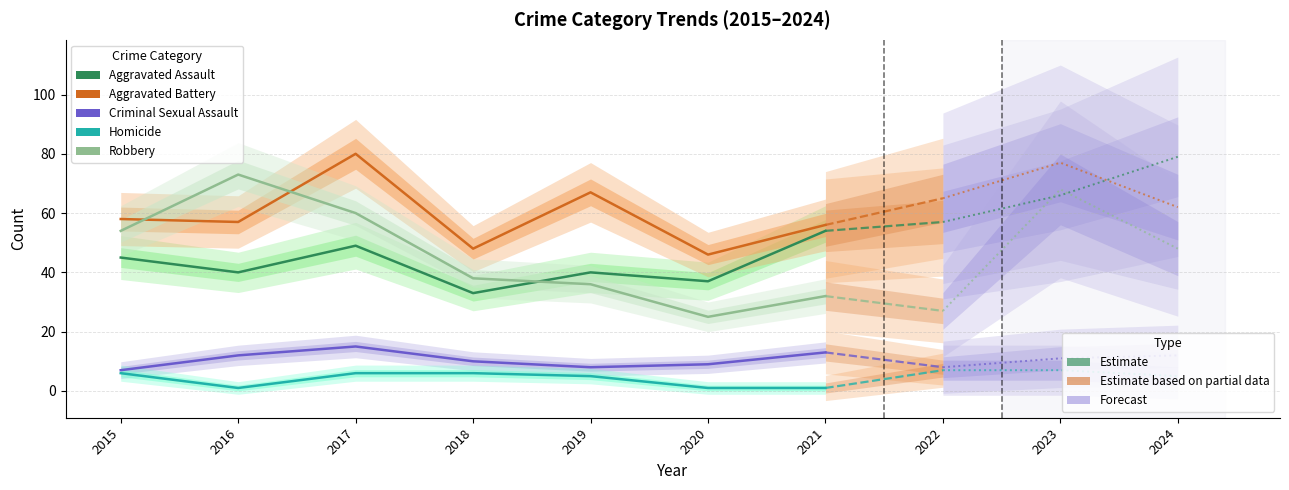

At 2021, list the series in order from largest to smallest.

Aggravated Battery, Aggravated Assault, Robbery, Criminal Sexual Assault, Homicide